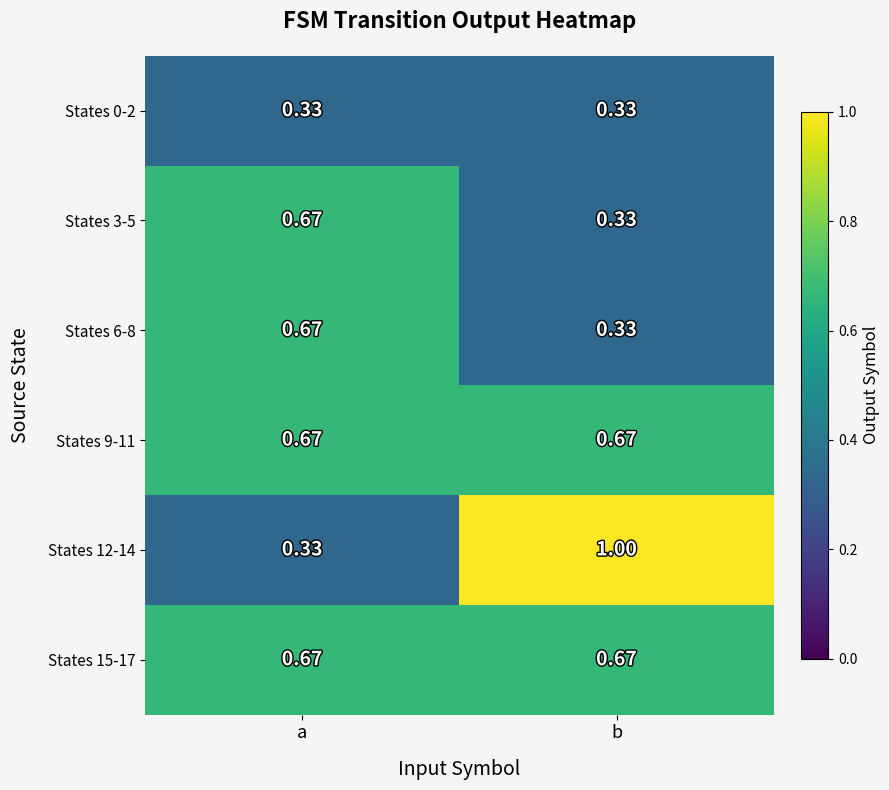

Between a and b, which series saw the biggest shift?

States 12-14